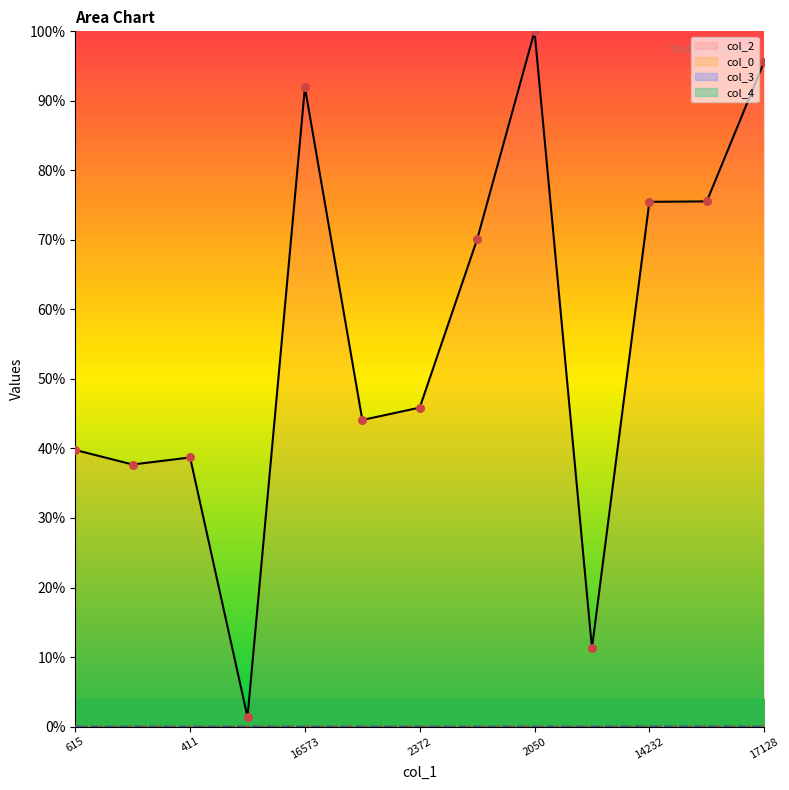

Which series reaches the maximum Y coordinate?

col_2